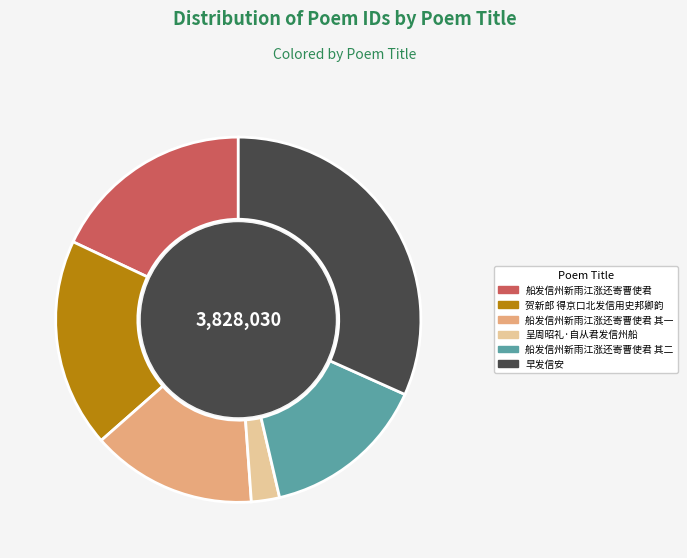

Count the number of slices in the pie.

6